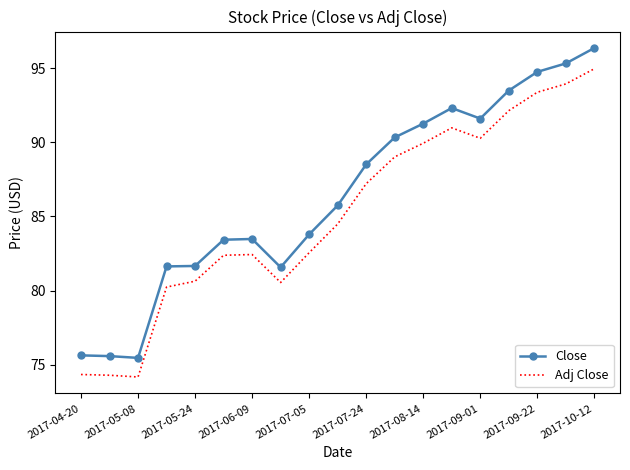

True or false: Close and Adj Close intersect in this chart.

False